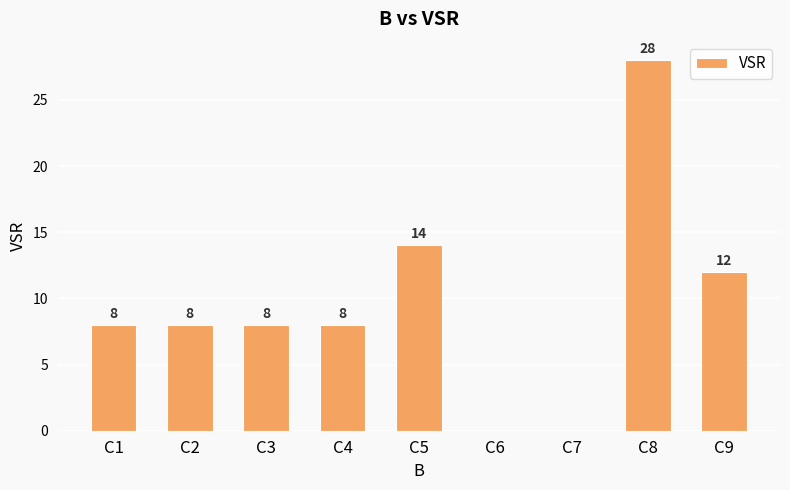

The value at C1 is 13. True or false?

False